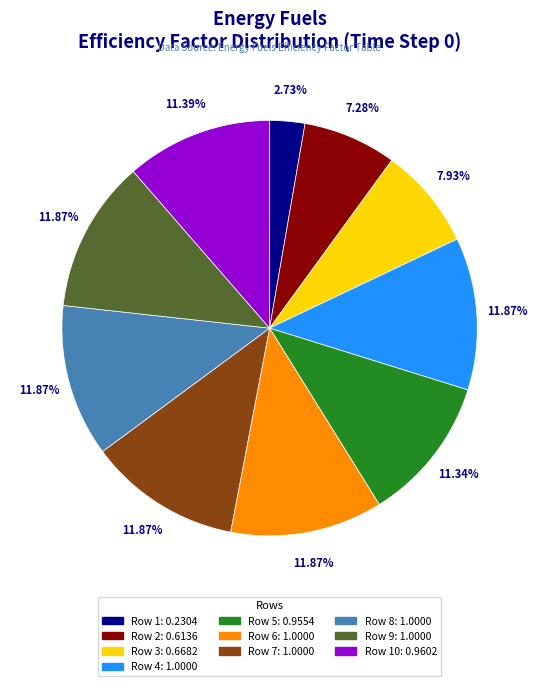

Does any single category account for the majority?

No